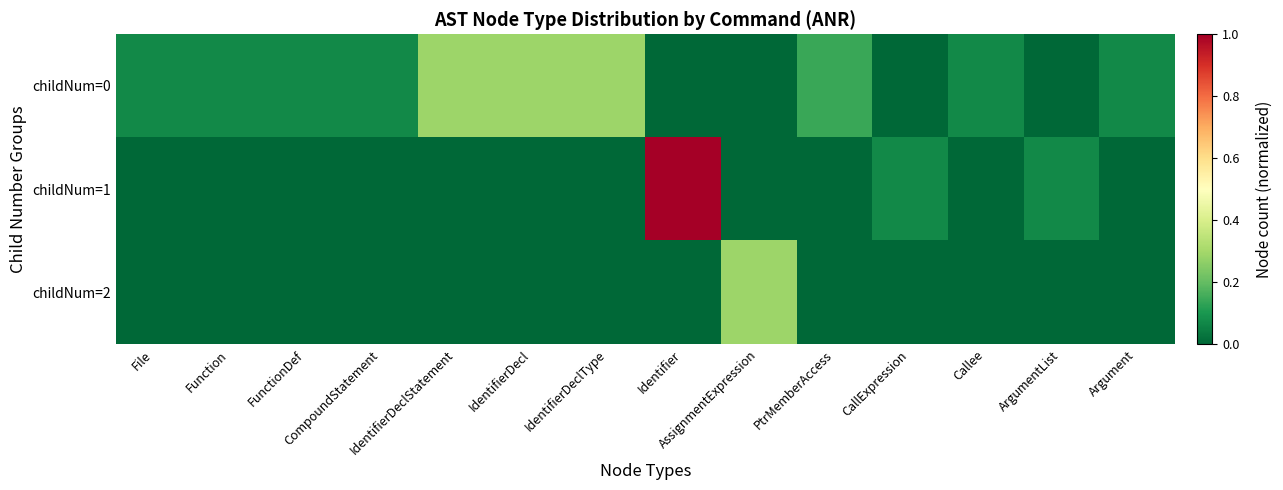

What is the greatest value displayed?

1.0